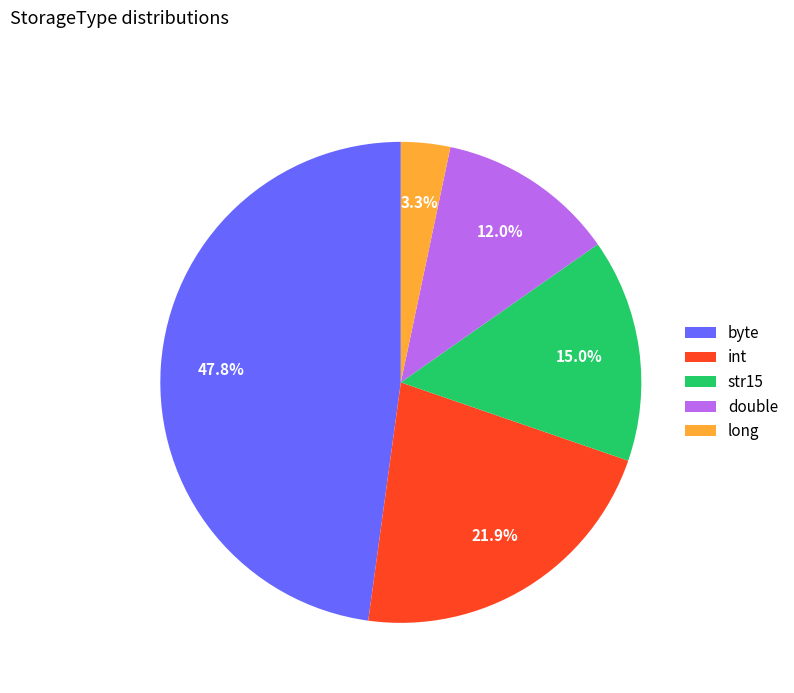

Does byte account for over 50% of the chart?

No